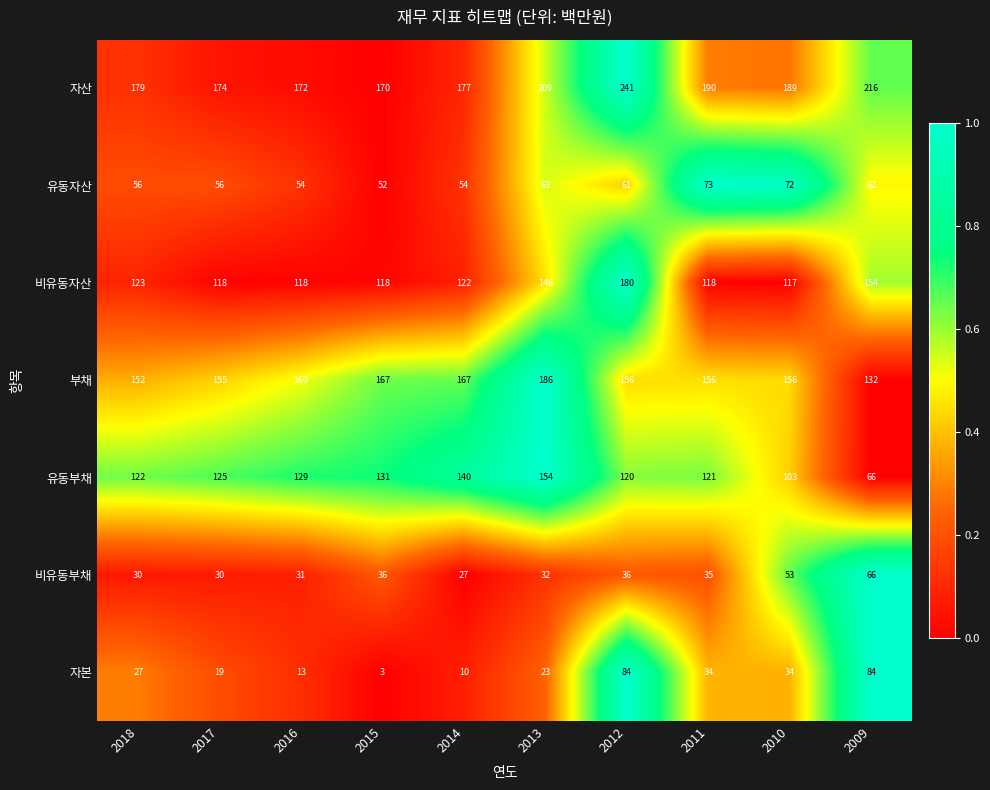

The 유동부채 series shows 39 at 2009. True or false?

False